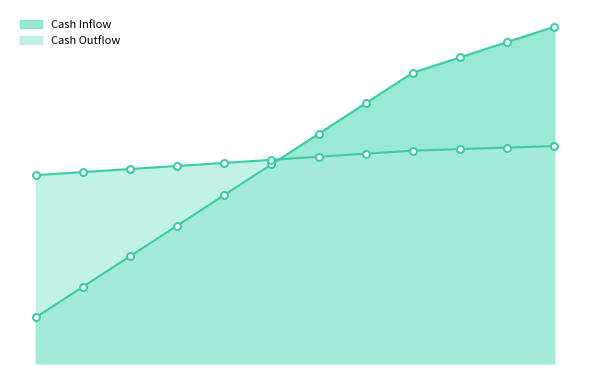

Rank the series by their average value, from highest to lowest.

Cash Inflow, Cash Outflow